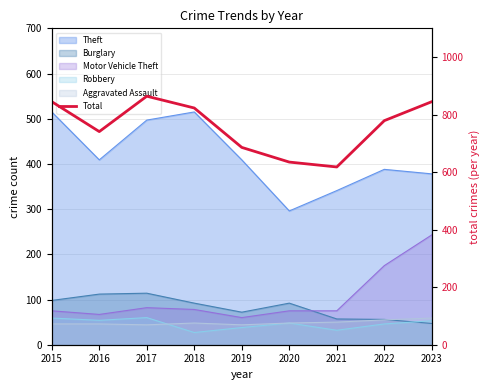

Reading left to right, extract all data points from this chart.

845	741	864	823	686	635	618	779	845